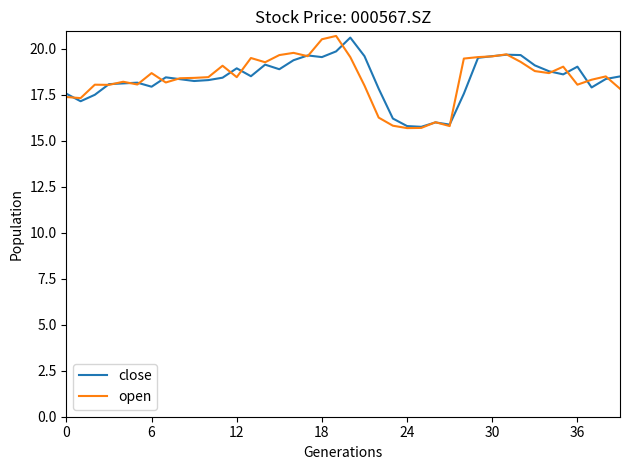

What is the highest value of the close series?

20.6